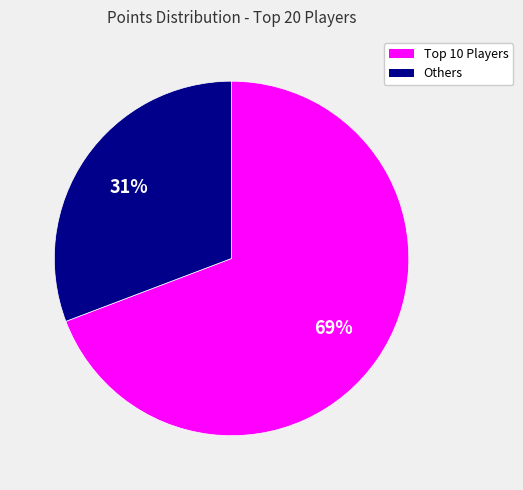

To the nearest percent, what is the average slice percentage?

50%